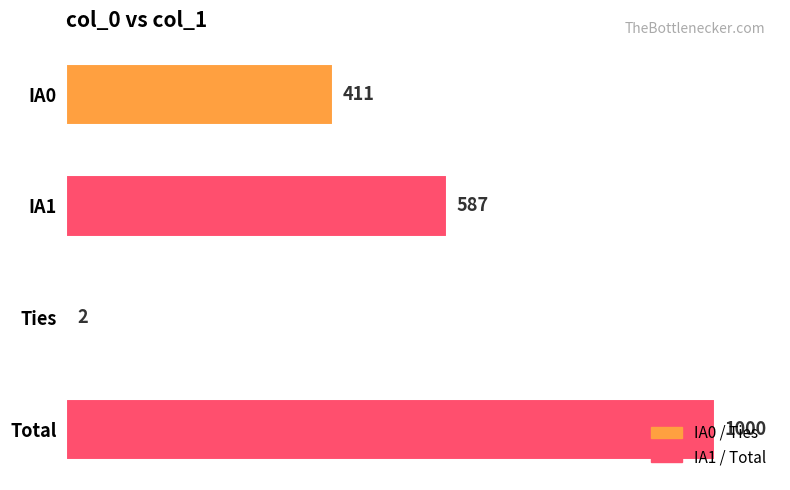

True or false: the data shows 967 at IA1.

False